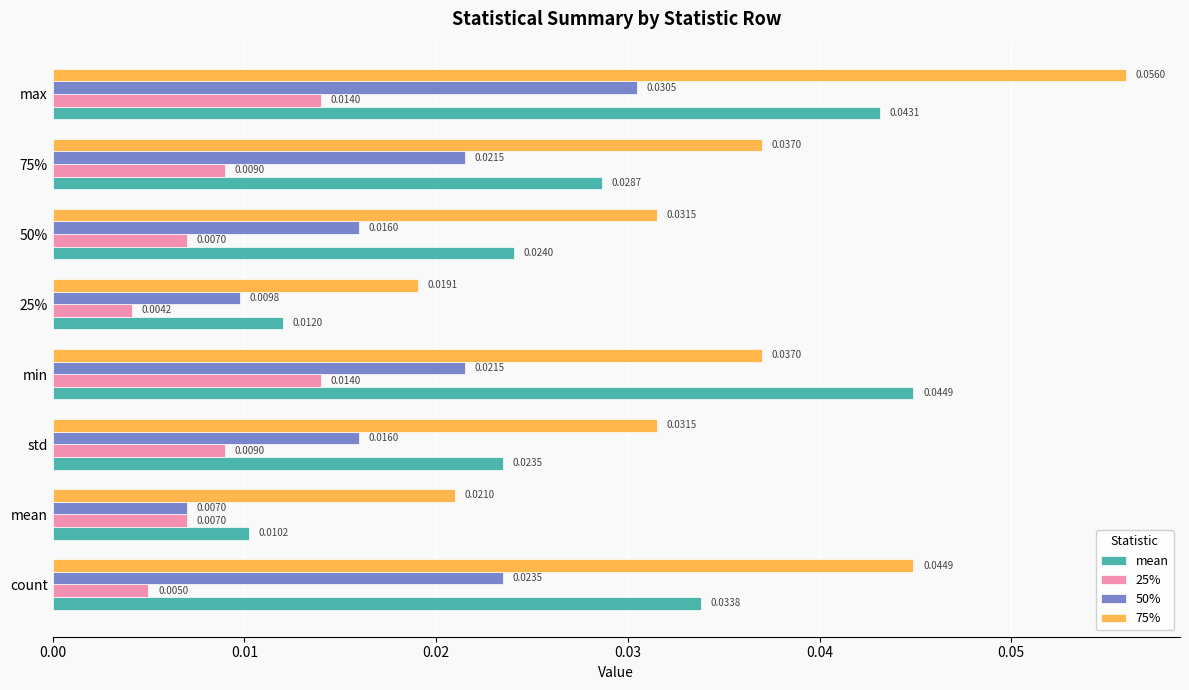

Which series has the largest total across all categories?

75%